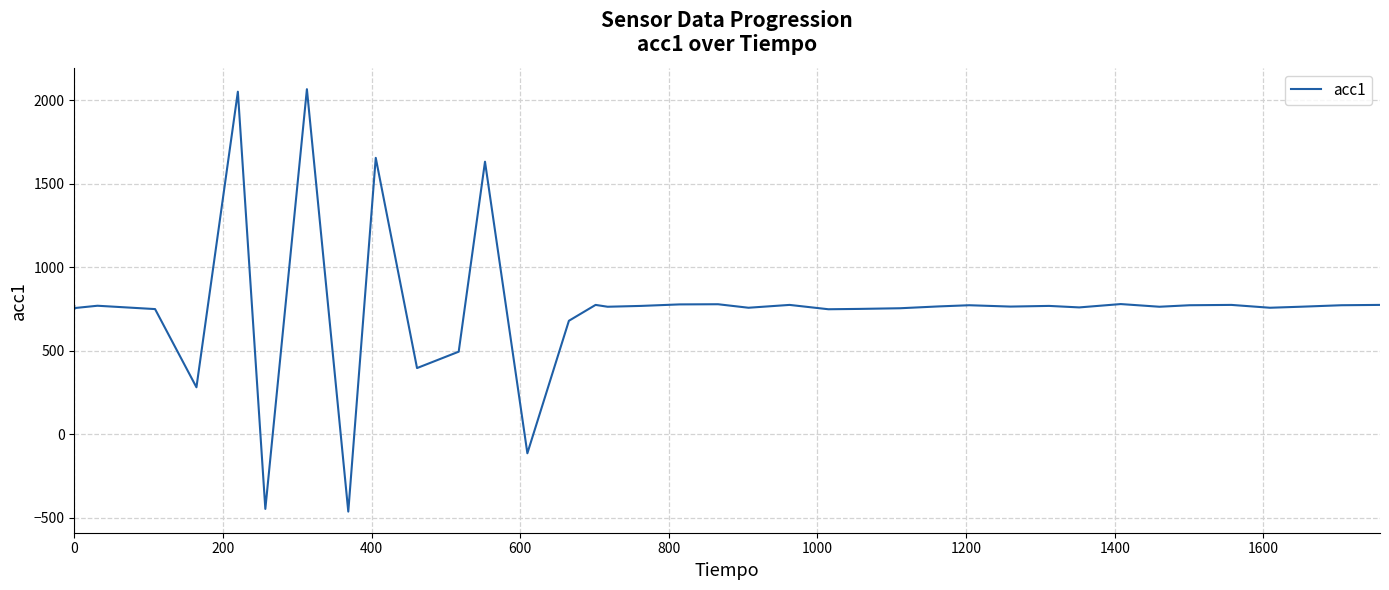

True or false: the data shows -589 at 1600.

False